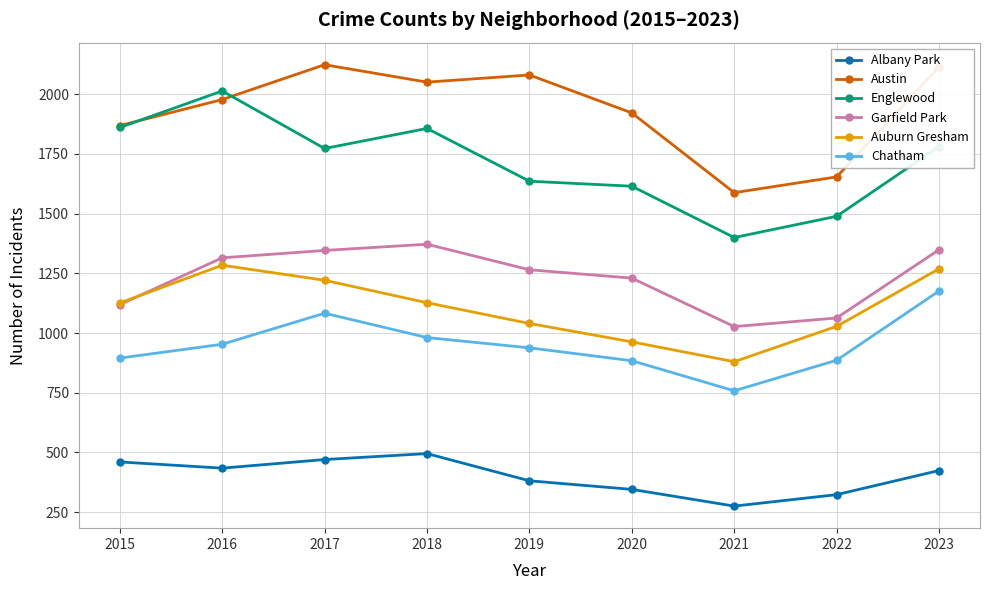

Is the value of Austin at 2019 greater than the value of Auburn Gresham at 2016?

Yes